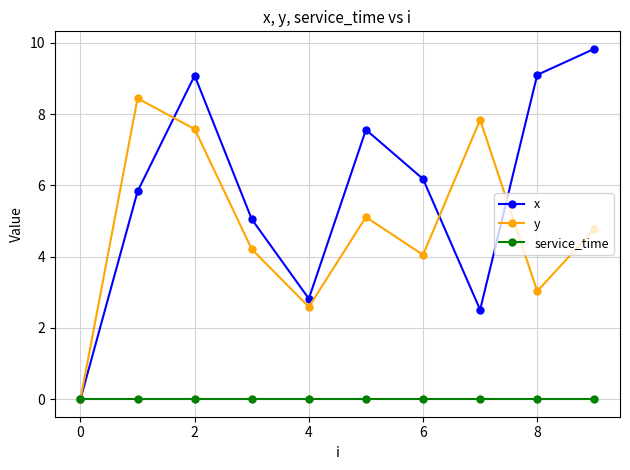

True or false: x has more than 1 points higher than both neighbors.

True